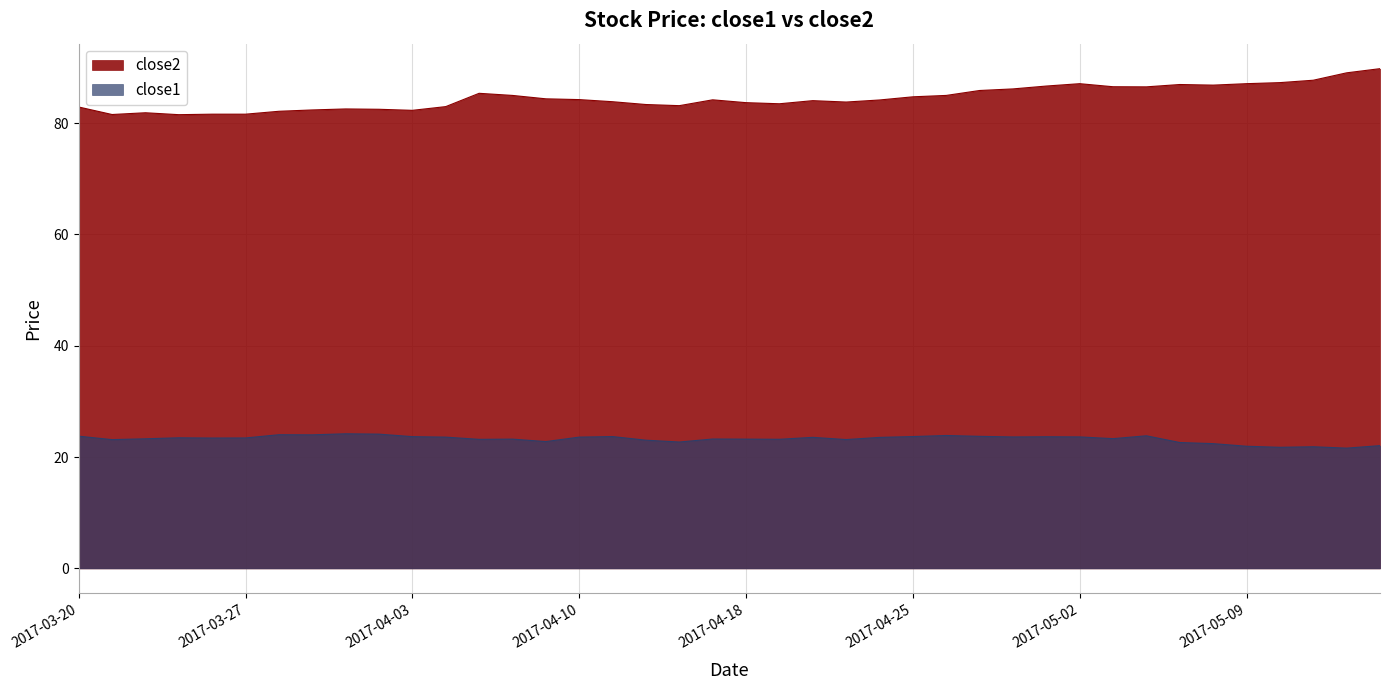

Count the number of categories in the chart.

40